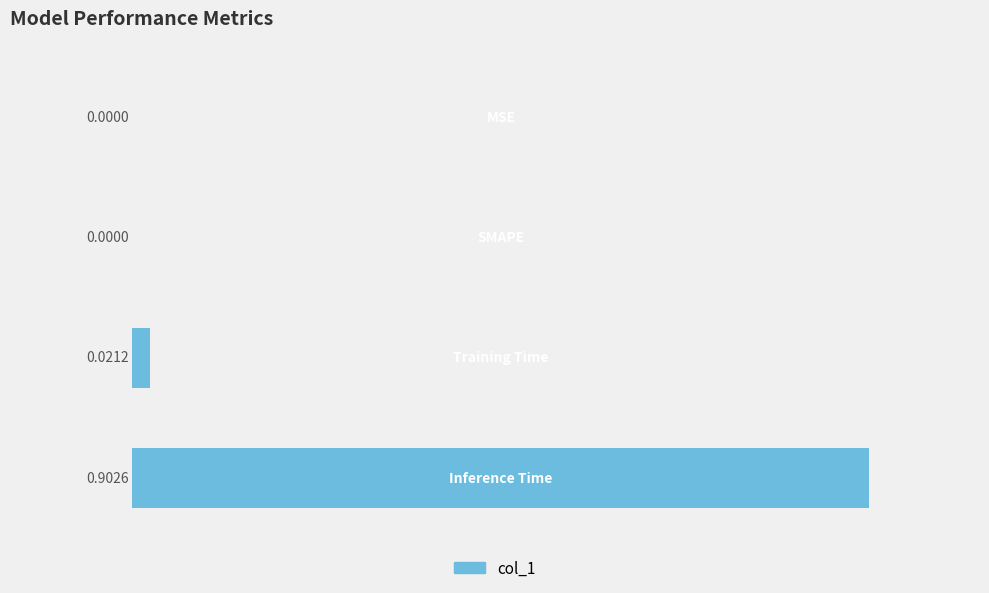

How many positive values are there?

2